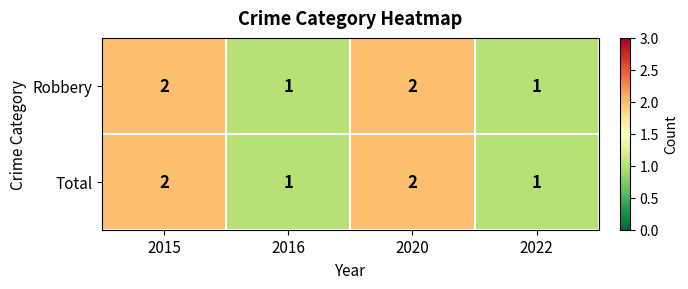

How many values in the Robbery series are below 2?

2